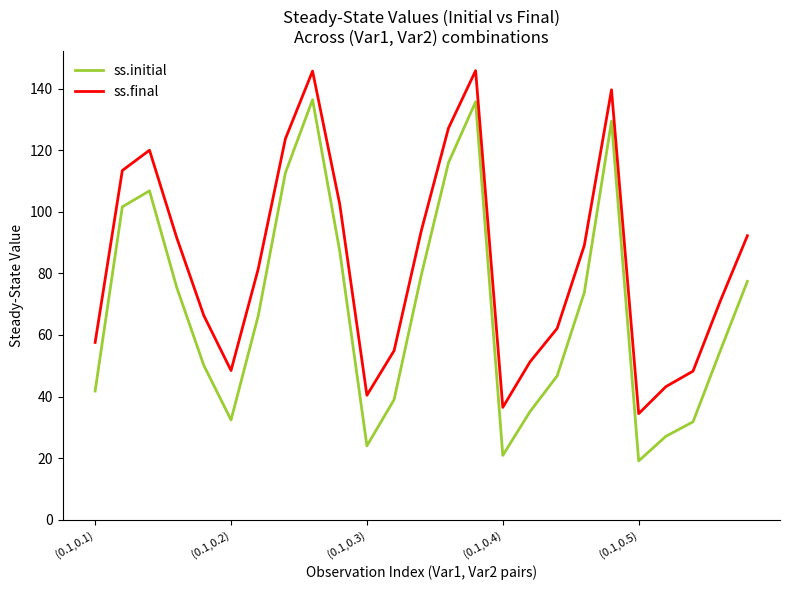

True or false: ss.final and ss.initial cross at least once.

False